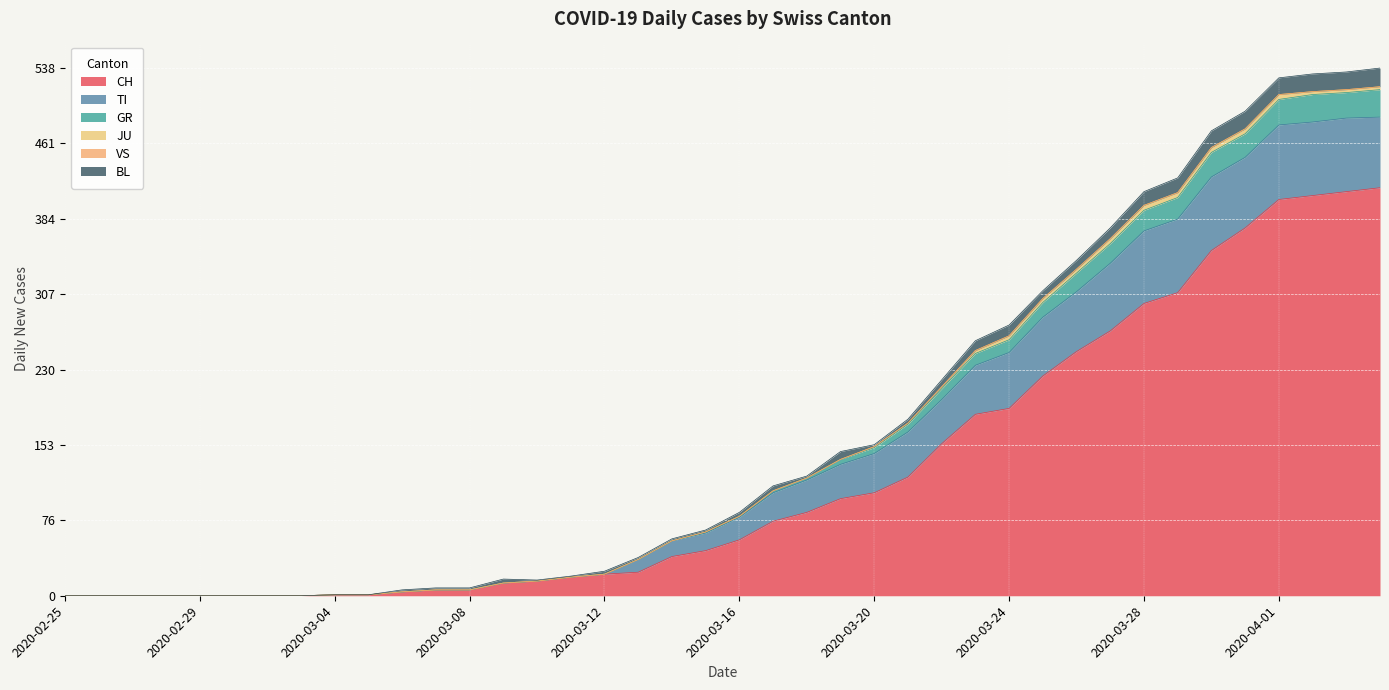

Does the chart display data point markers on the line(s)?

No